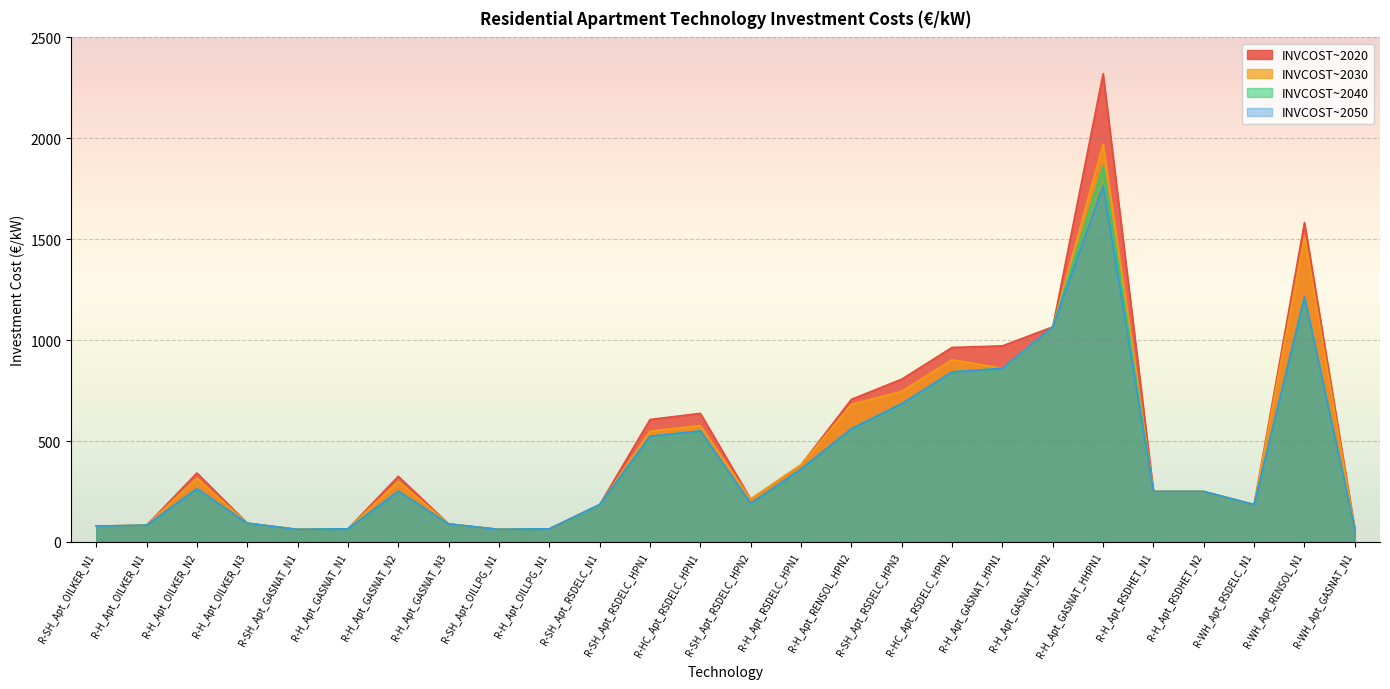

Where is the first local minimum for INVCOST~2030?

R-SH_Apt_GASNAT_N1